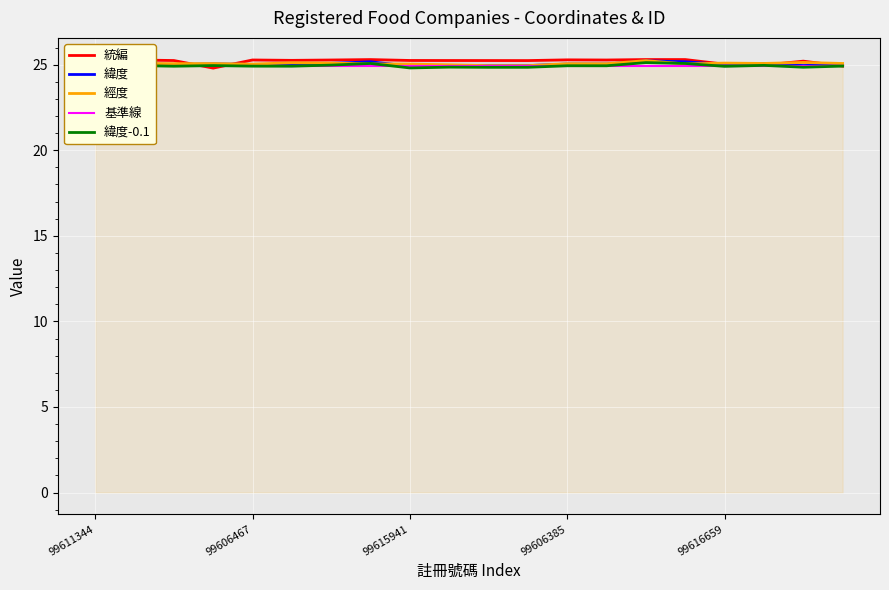

Is it true that 經度 equals 15.9 at 99611344?

False